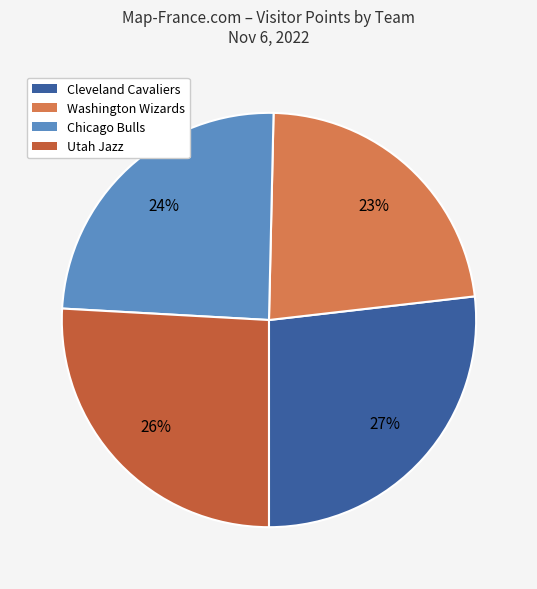

To the nearest percent, what percentage of the pie is Chicago Bulls?

24%